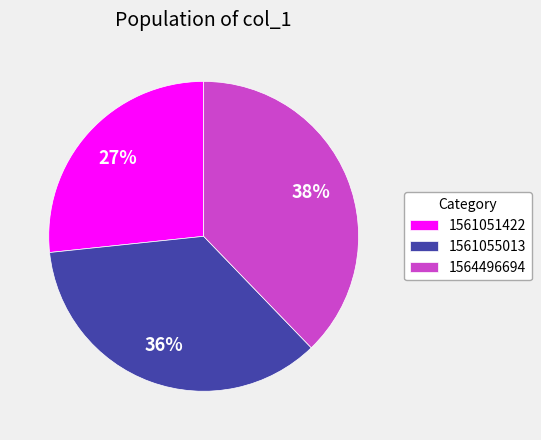

Is it true that 1561055013 is 36% of the pie?

True